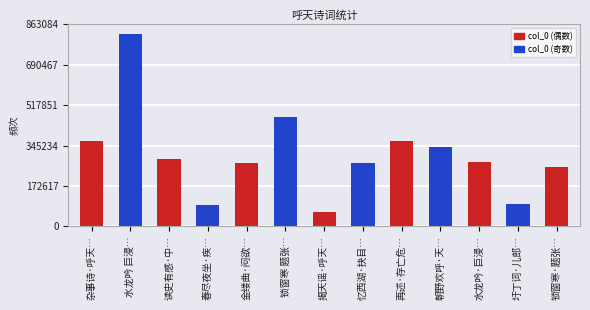

How many data points are above 274515?

6